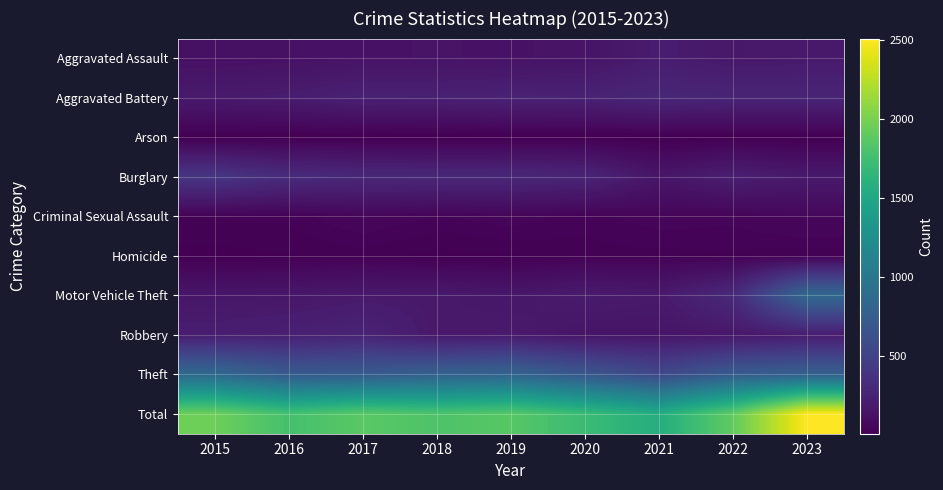

What is the difference between the highest and lowest values at 2015?

1952